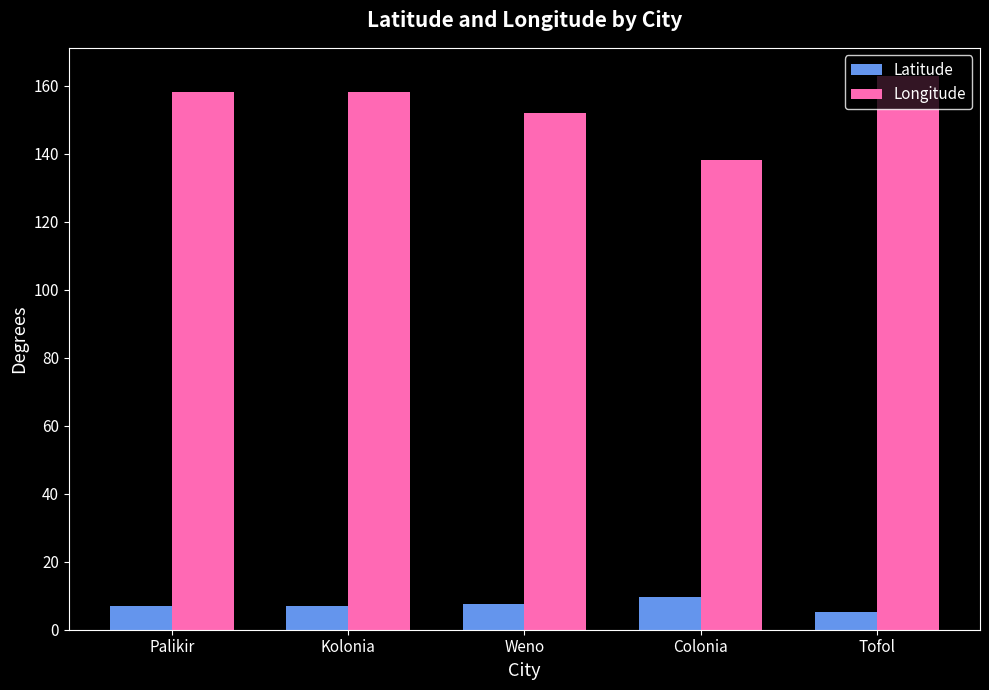

At which label does Longitude first exceed 158?

Palikir